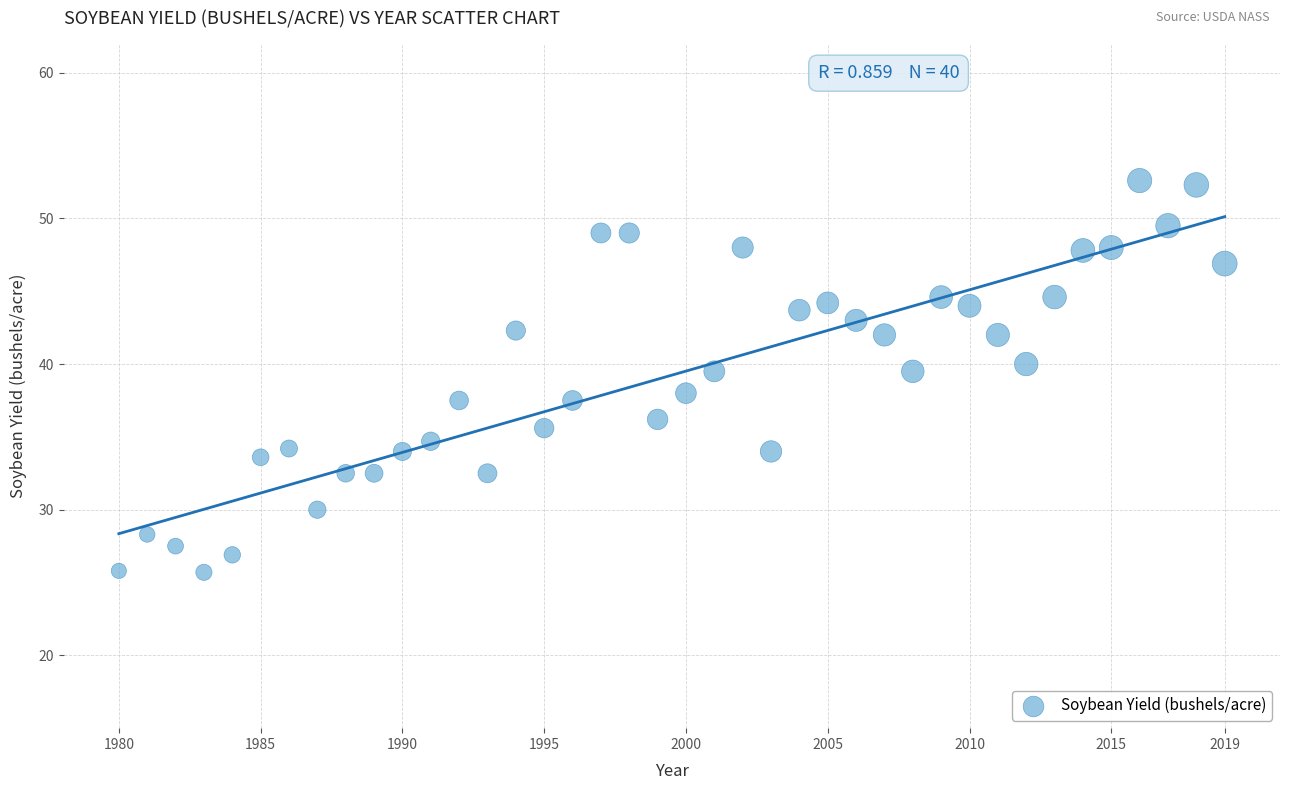

What is the range of Y values (max minus min)?

26.9